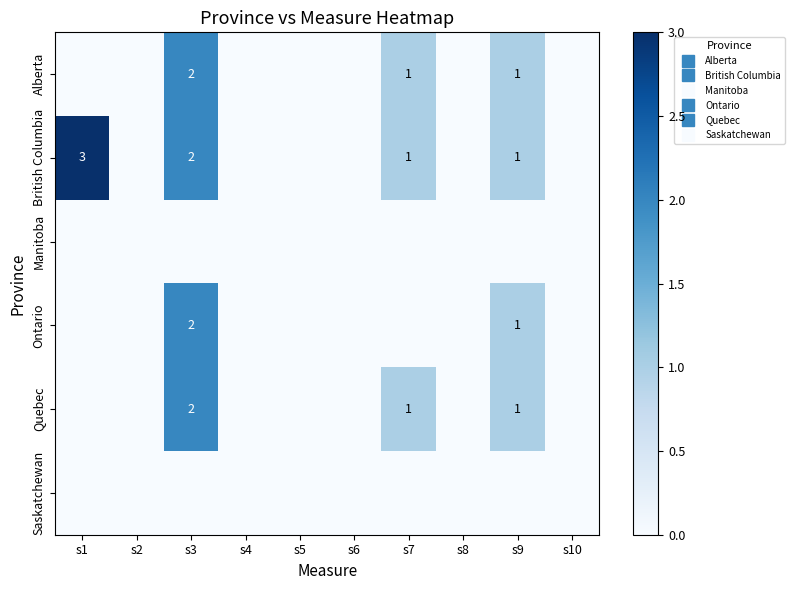

At s8, list the series in order from smallest to largest.

Alberta, British Columbia, Manitoba, Ontario, Quebec, Saskatchewan